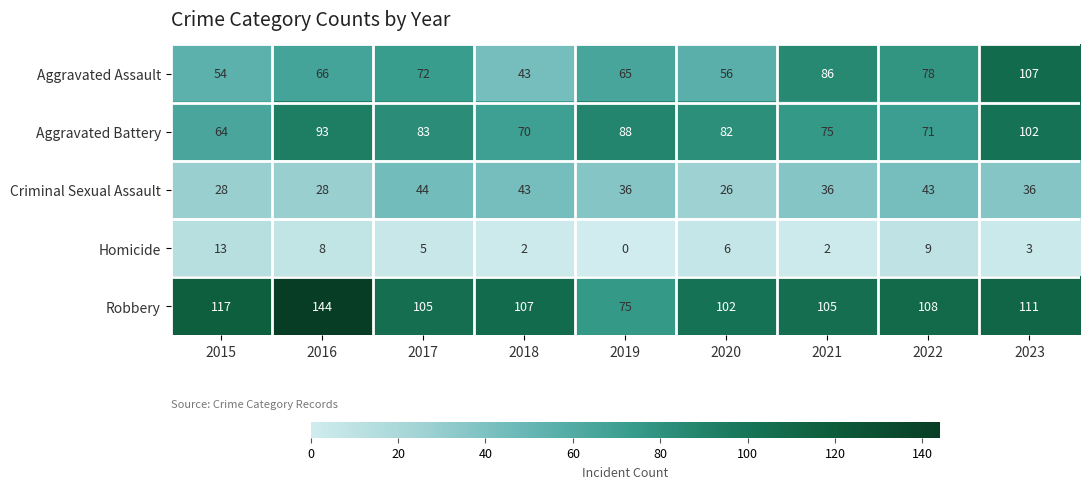

Rank the series by their maximum value, from highest to lowest.

Robbery, Aggravated Assault, Aggravated Battery, Criminal Sexual Assault, Homicide